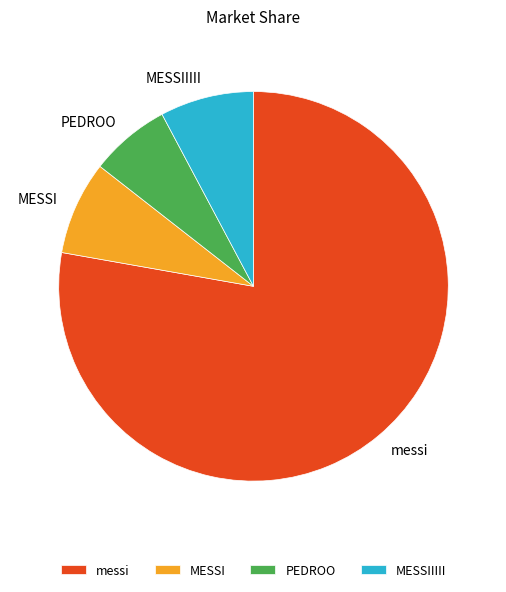

Does MESSIIIII represent more than half of the total?

No